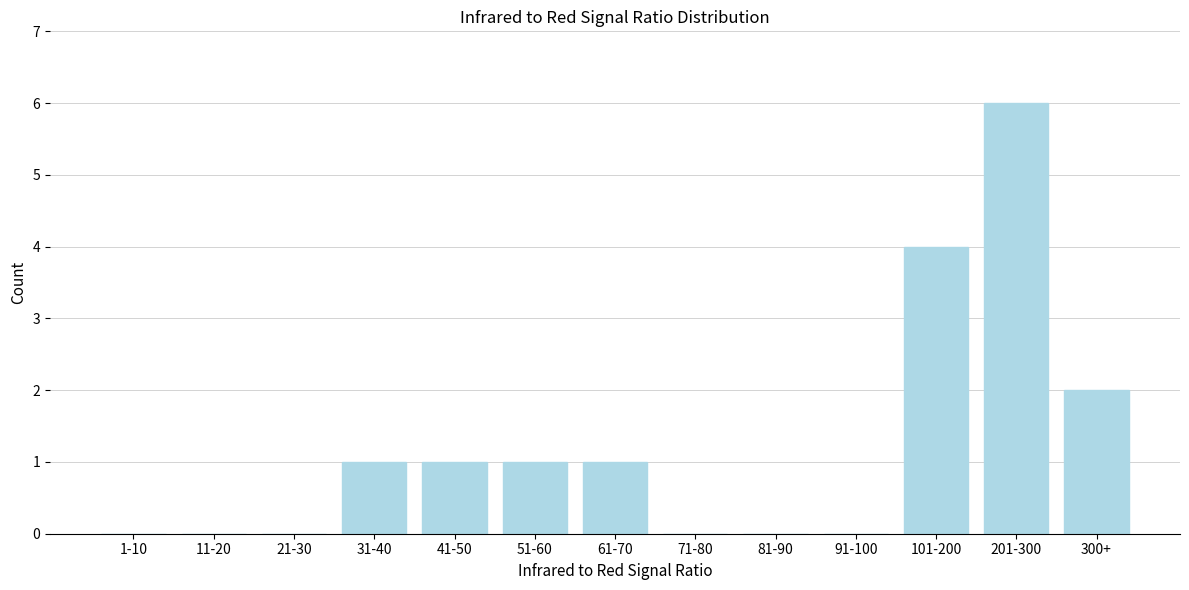

Reading left to right, list all the values displayed in this chart.

1-10=0	11-20=0	21-30=0	31-40=1	41-50=1	51-60=1	61-70=1	71-80=0	81-90=0	91-100=0	101-200=4	201-300=6	300+=2